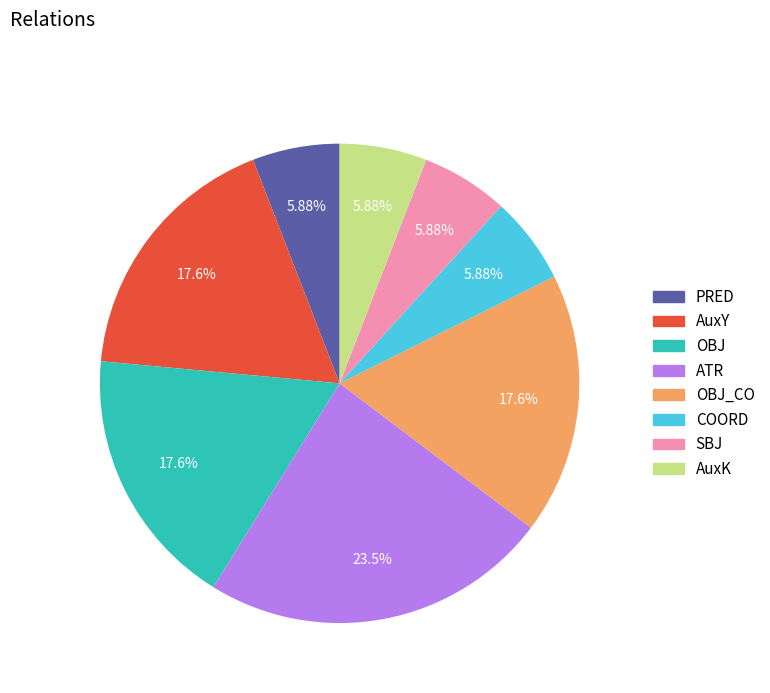

Is there any slice that represents more than half of the pie?

No